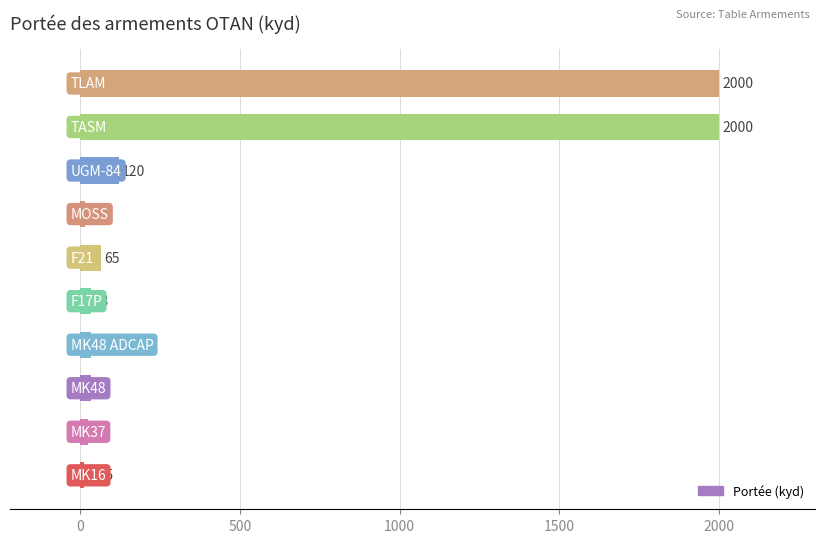

What is the minimum value shown in the chart?

11.5